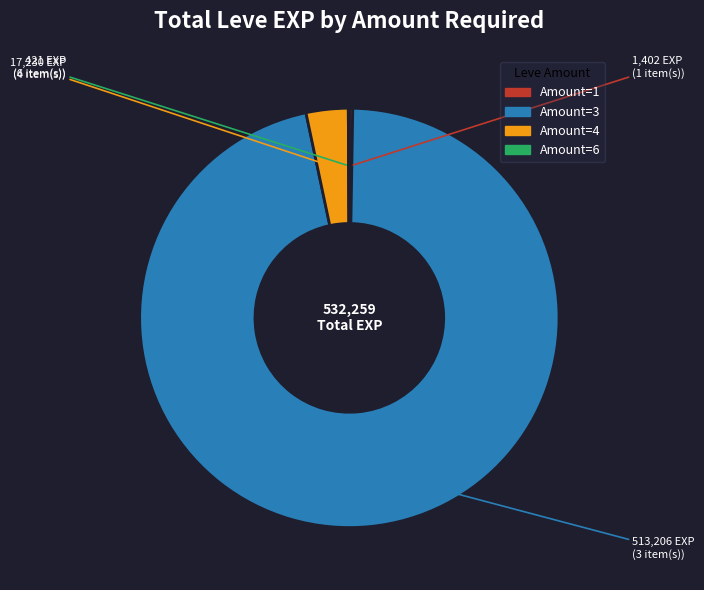

Is there any slice that represents more than half of the pie?

Yes